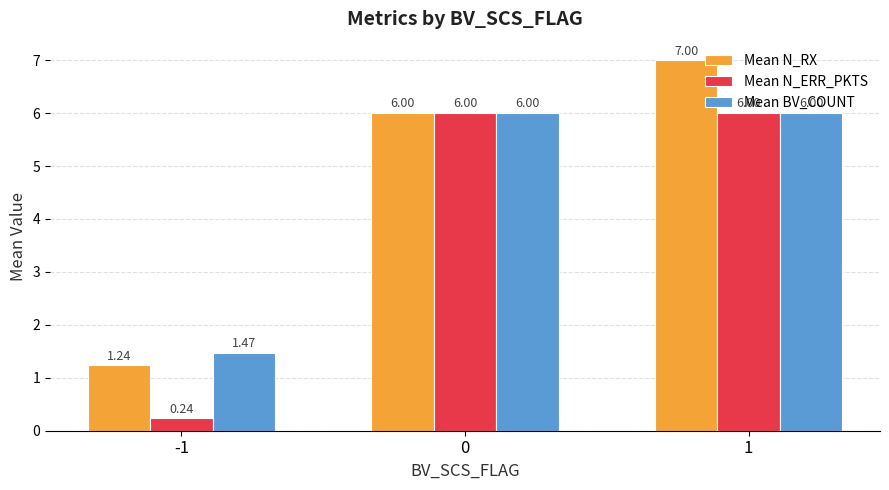

What is the sum of all Mean N_ERR_PKTS values?

12.2